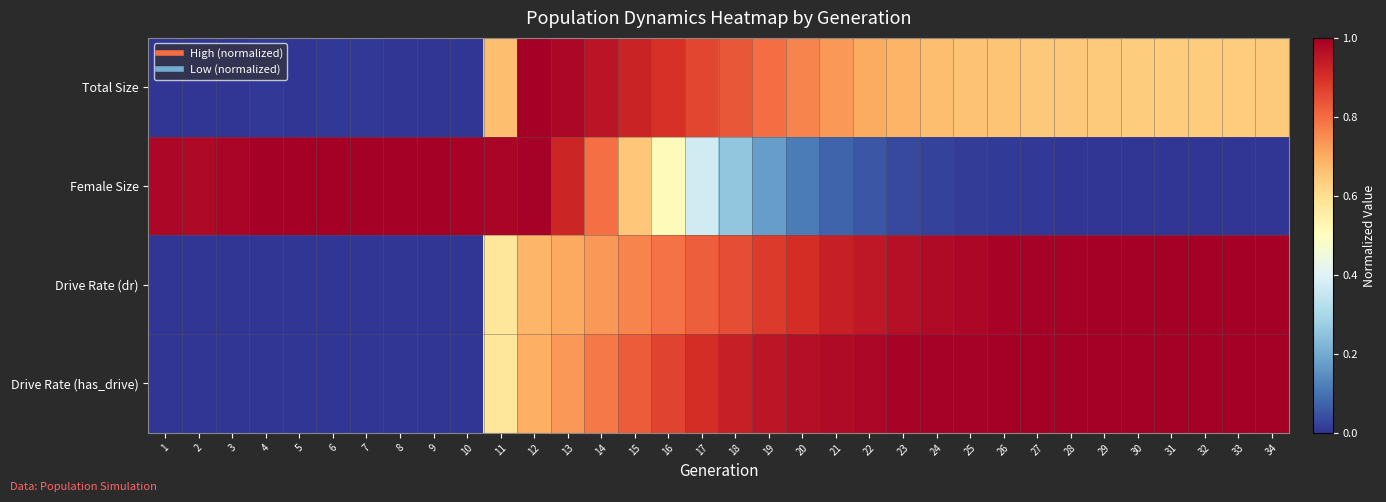

Which series has the largest total across all categories?

Drive Rate (has_drive)